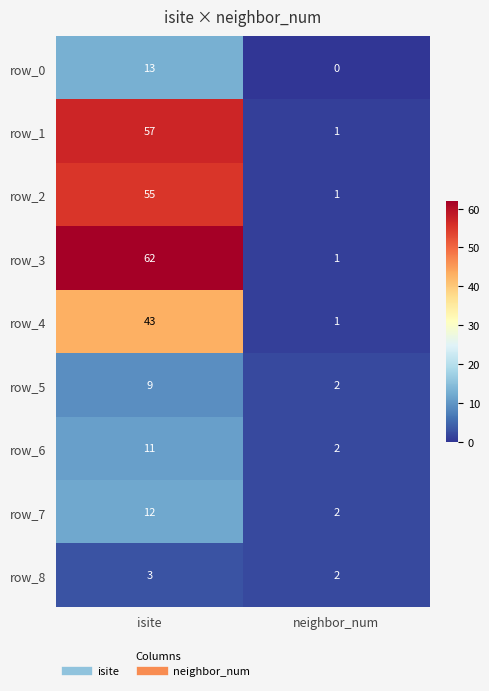

Count the number of data series in this chart.

9